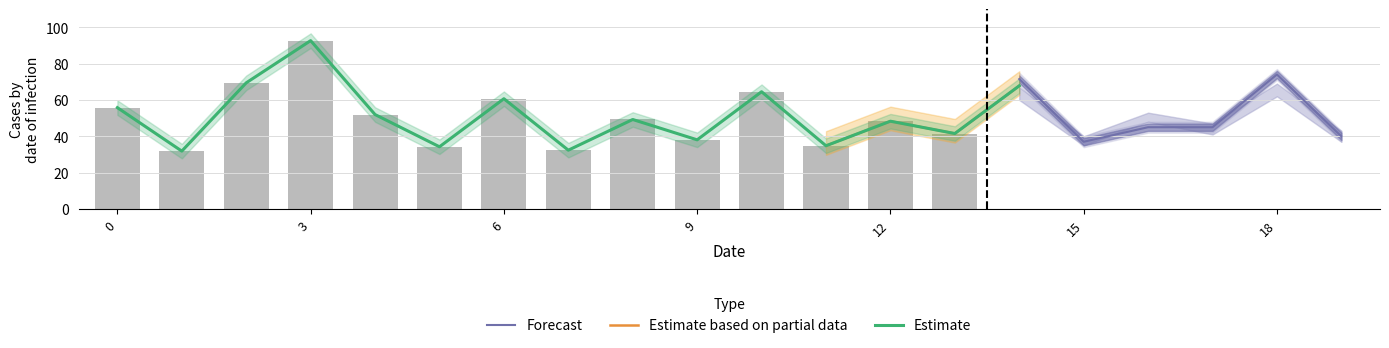

What is the lowest value of the Forecast series?

37.0